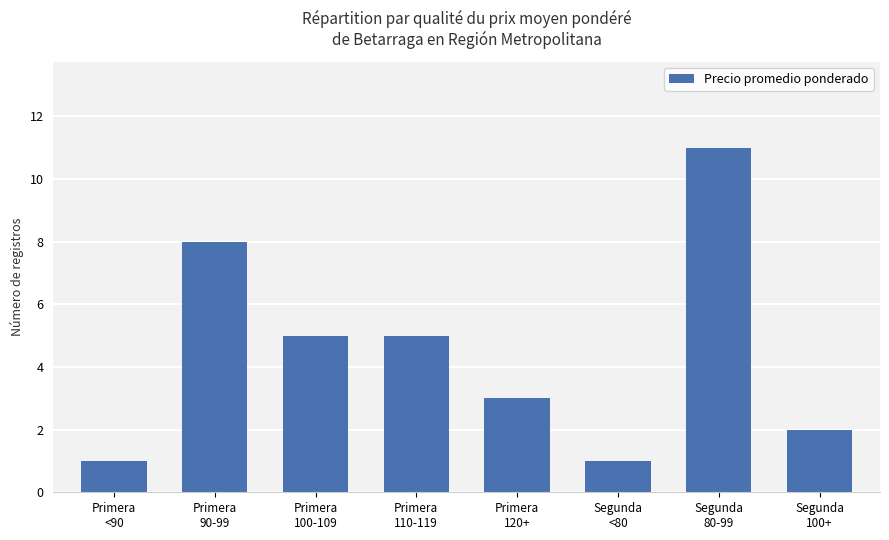

What is the difference between the maximum and minimum values?

10